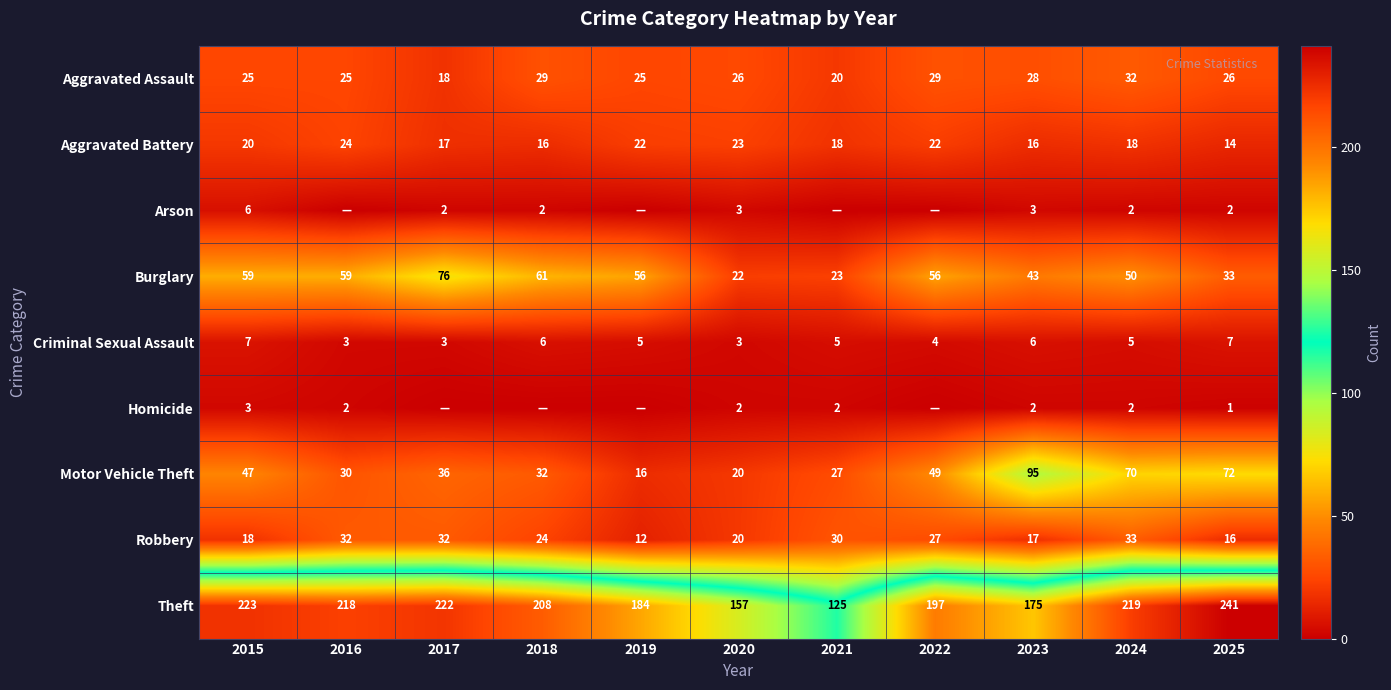

What is the difference between the second highest and second lowest values in the Motor Vehicle Theft series?

52